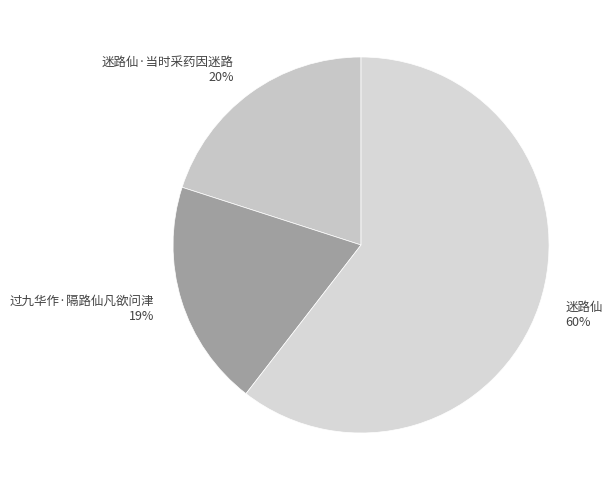

Is the sum of 迷路仙 and 迷路仙·当时采药因迷路 greater than half?

Yes